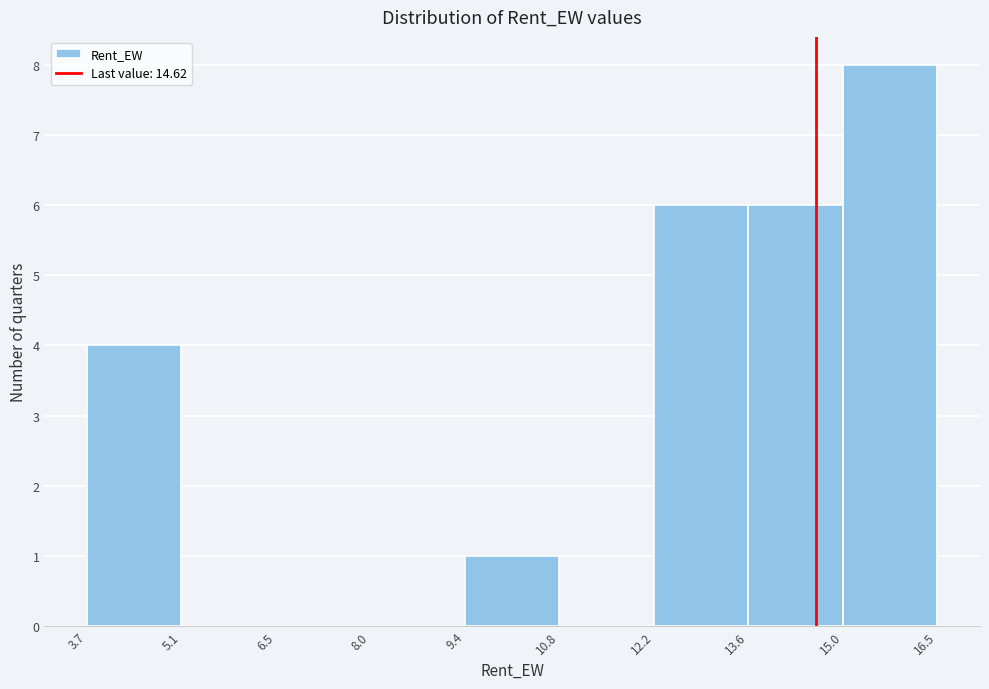

Reading left to right, transcribe this chart: for each bar, give the range it covers on the x-axis and its height. The values are not printed on the chart, so give them approximately, as read against the axis.

3.7 to 5.1: 4
5.1 to 6.5: 0
6.5 to 8.0: 0
8.0 to 9.4: 0
9.4 to 10.8: 1
10.8 to 12.2: 0
12.2 to 13.6: 6
13.6 to 15.0: 6
15.0 to 16.5: 8